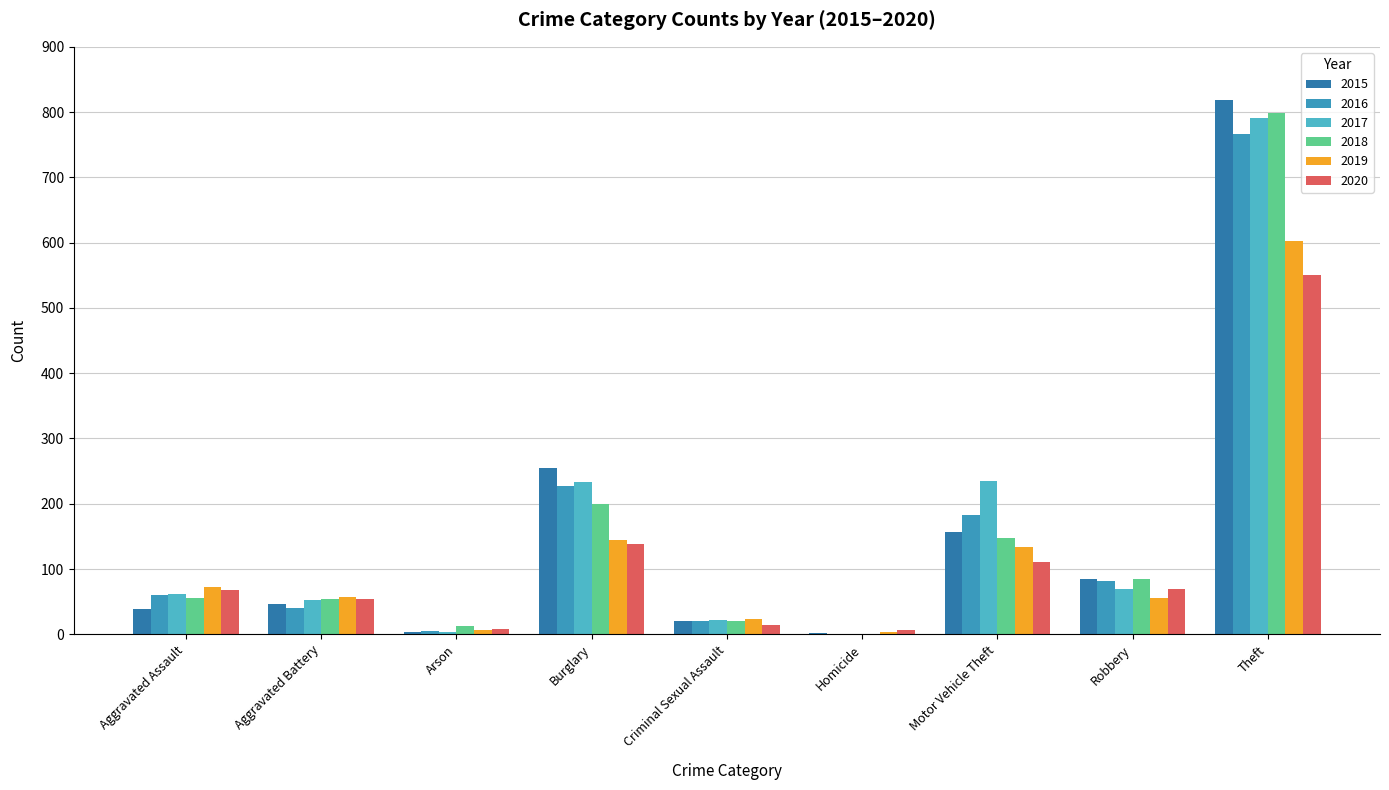

How many series are shown in this chart?

6